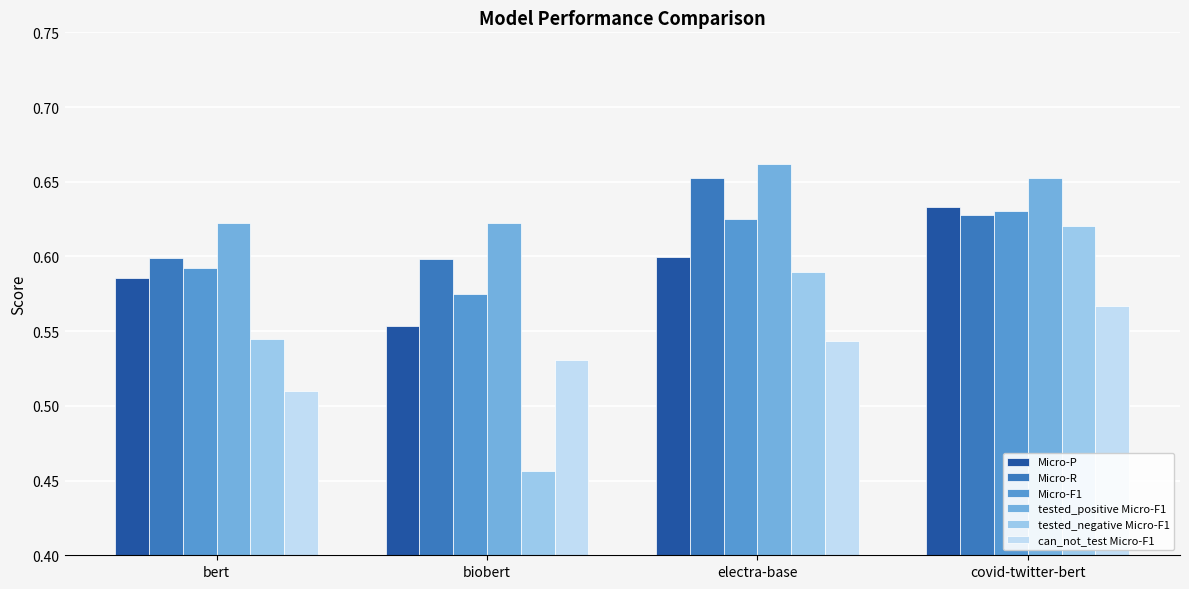

What is the sum of the Micro-P values at bert and electra-base?

1.2